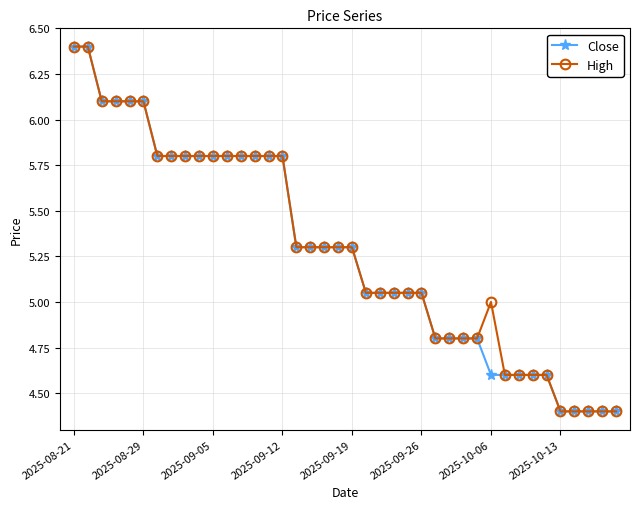

Count the number of data series in this chart.

2